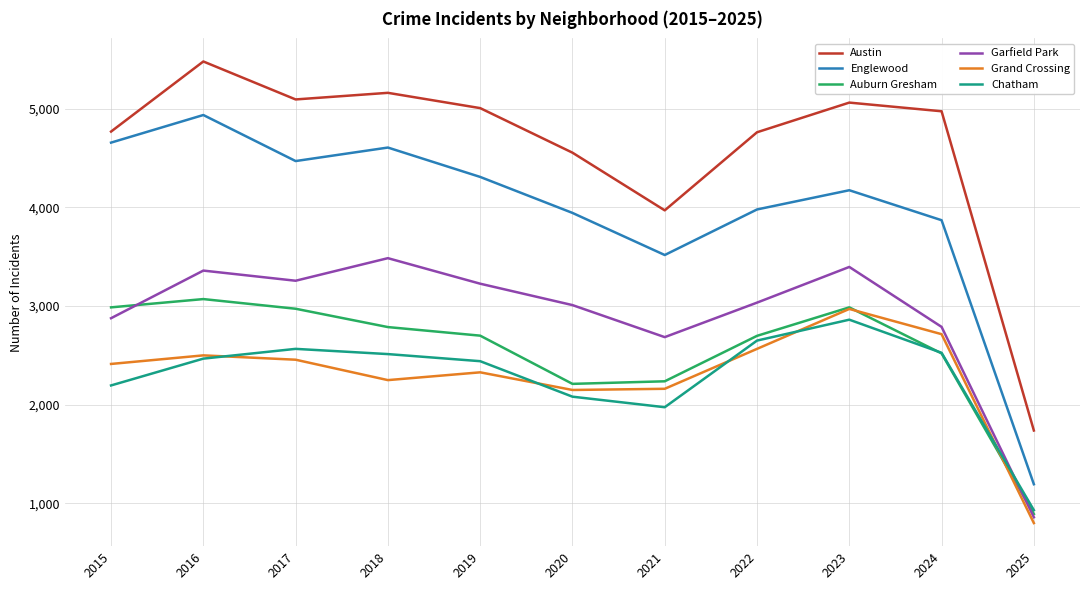

How many intersections are there between Garfield Park and Chatham?

1